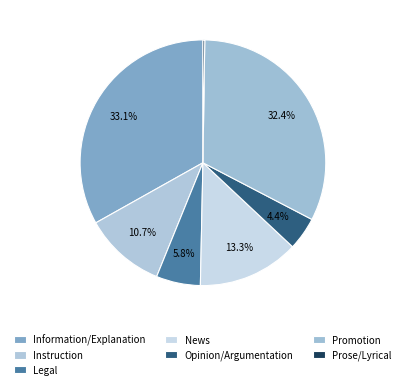

Which slice is the smallest?

Prose/Lyrical